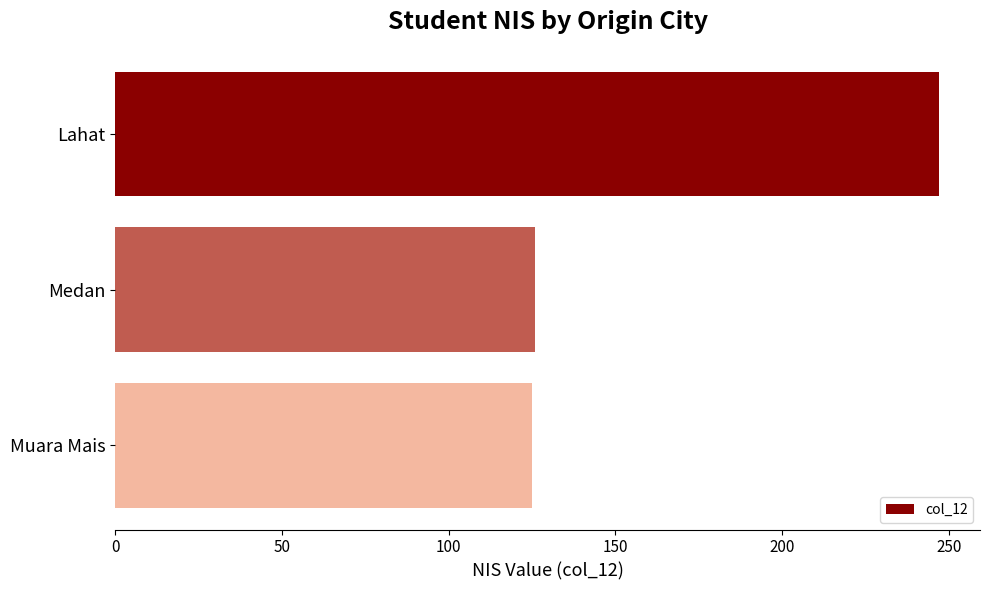

What is the approximate value at Muara Mais?

125